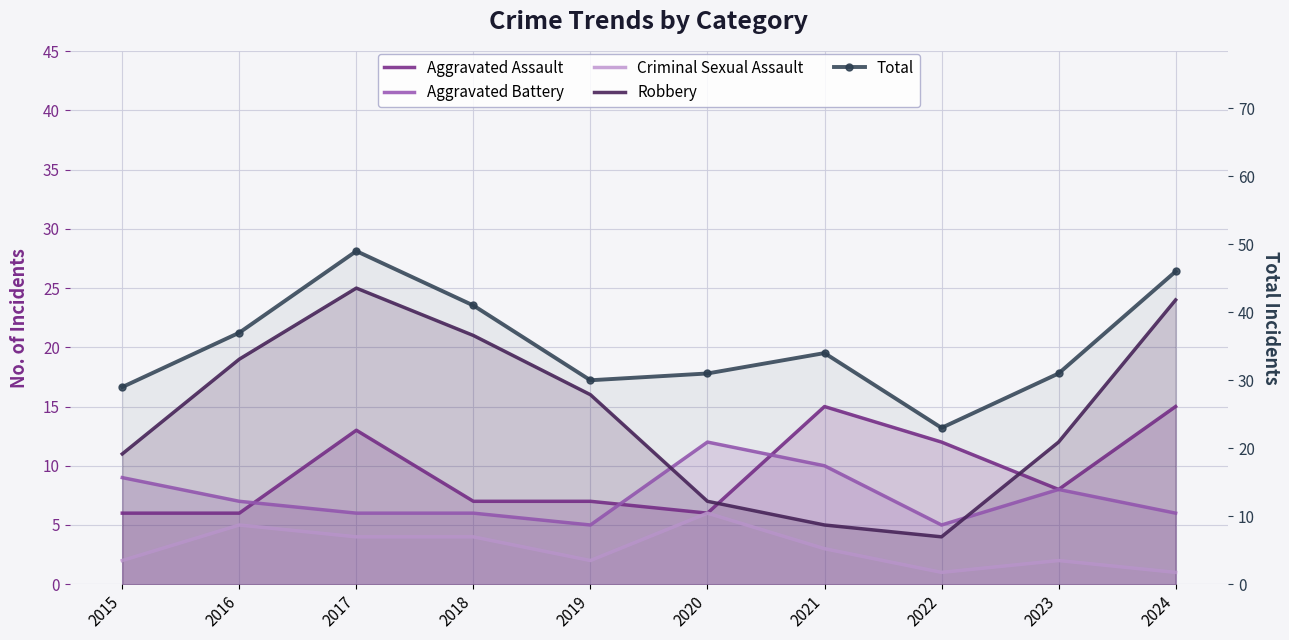

True or false: Total and Criminal Sexual Assault cross at least once.

False